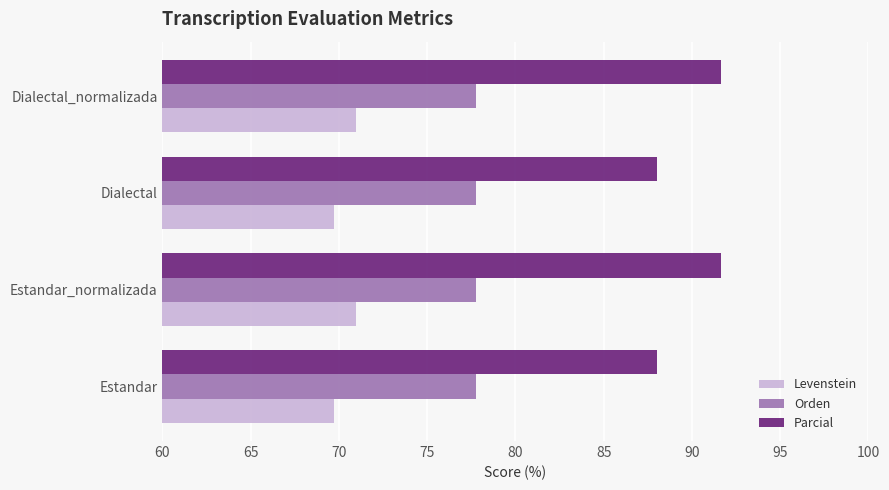

The Orden series shows 129.6 at Dialectal_normalizada. True or false?

False